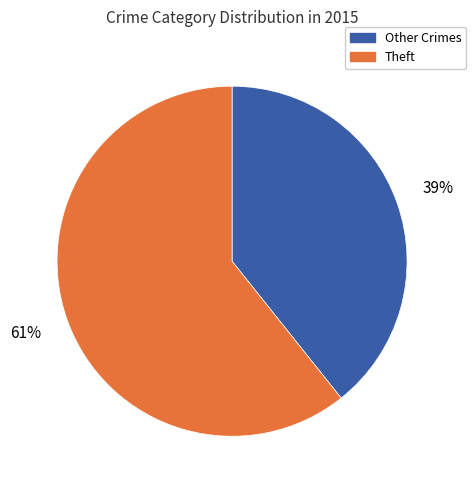

To the nearest percent, what is the combined percentage of Other Crimes and Theft?

100%